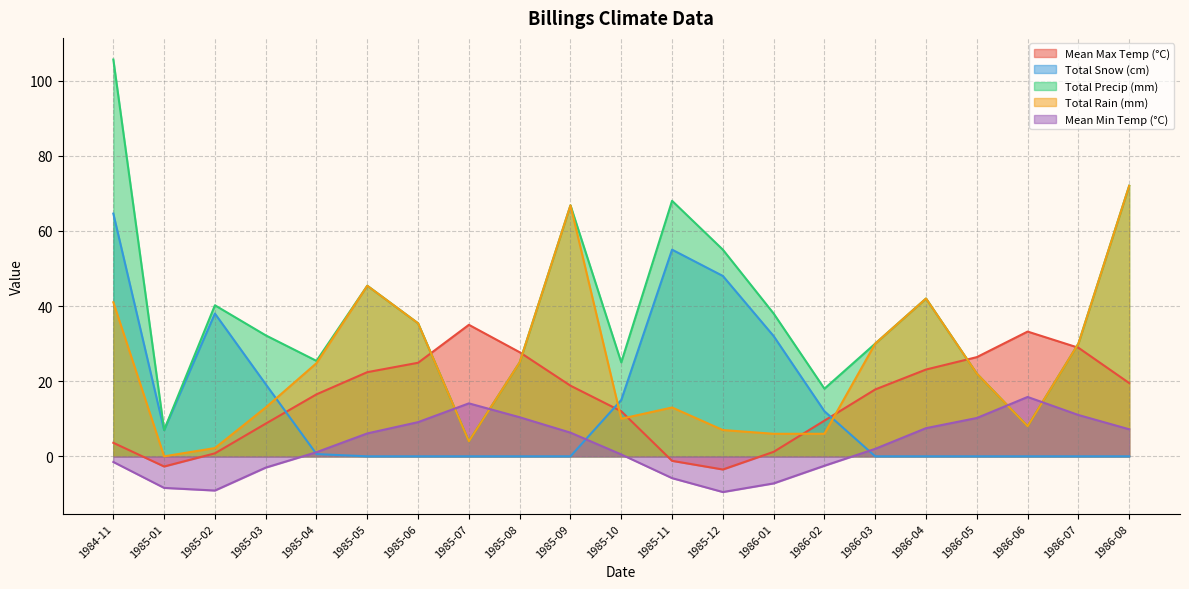

What position from the left is 1986-08?

21